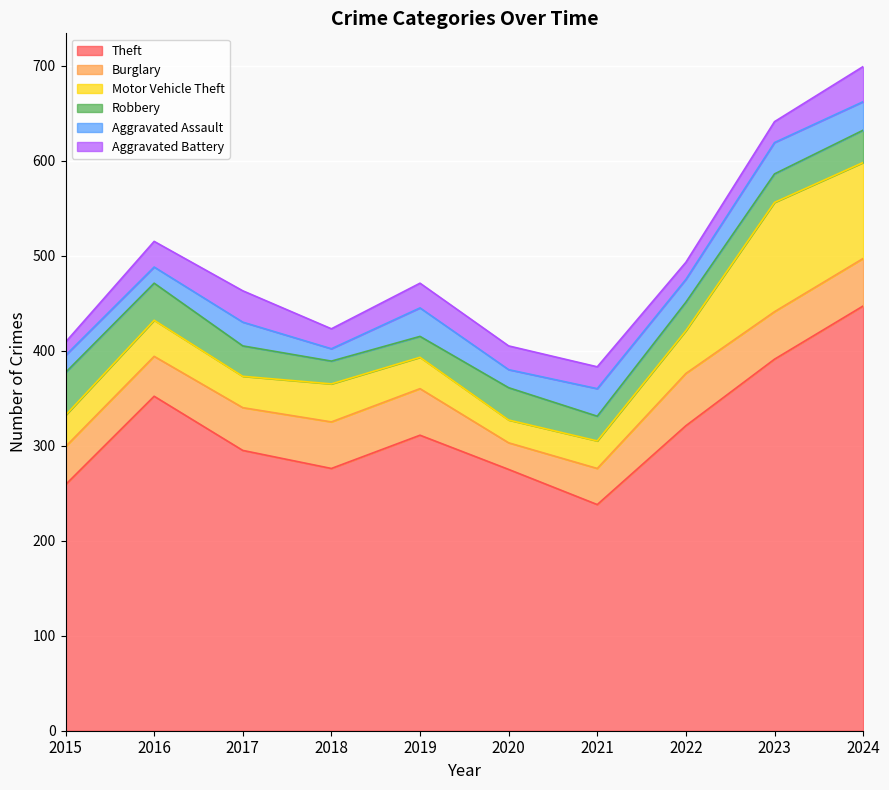

True or false: Aggravated Assault and Theft intersect in this chart.

False